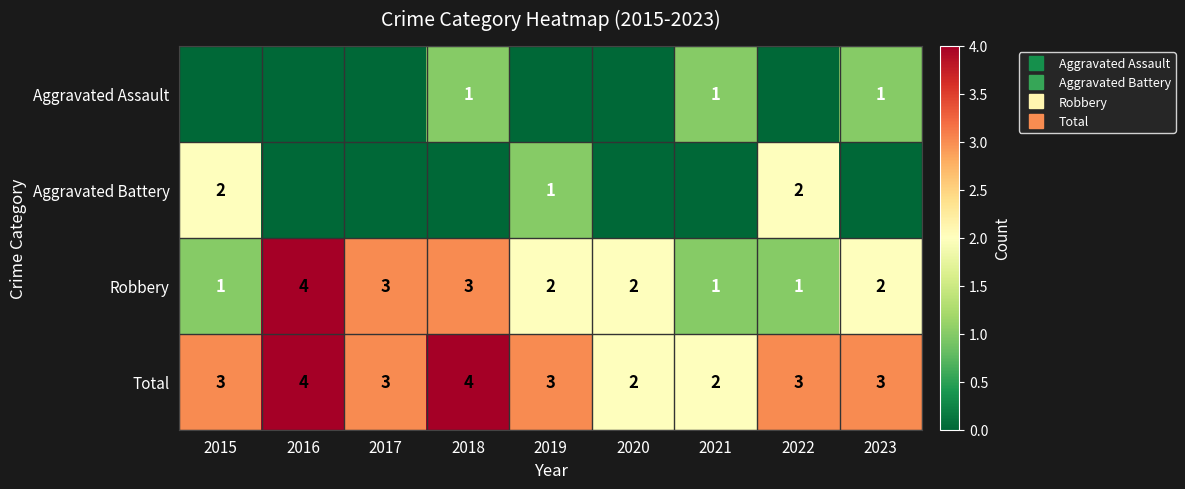

Which category has the highest value in the Total series?

2016